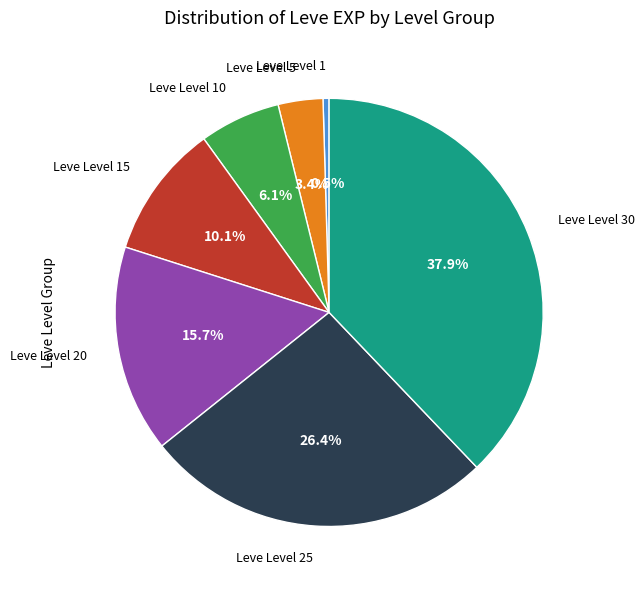

Does any single category account for the majority?

No